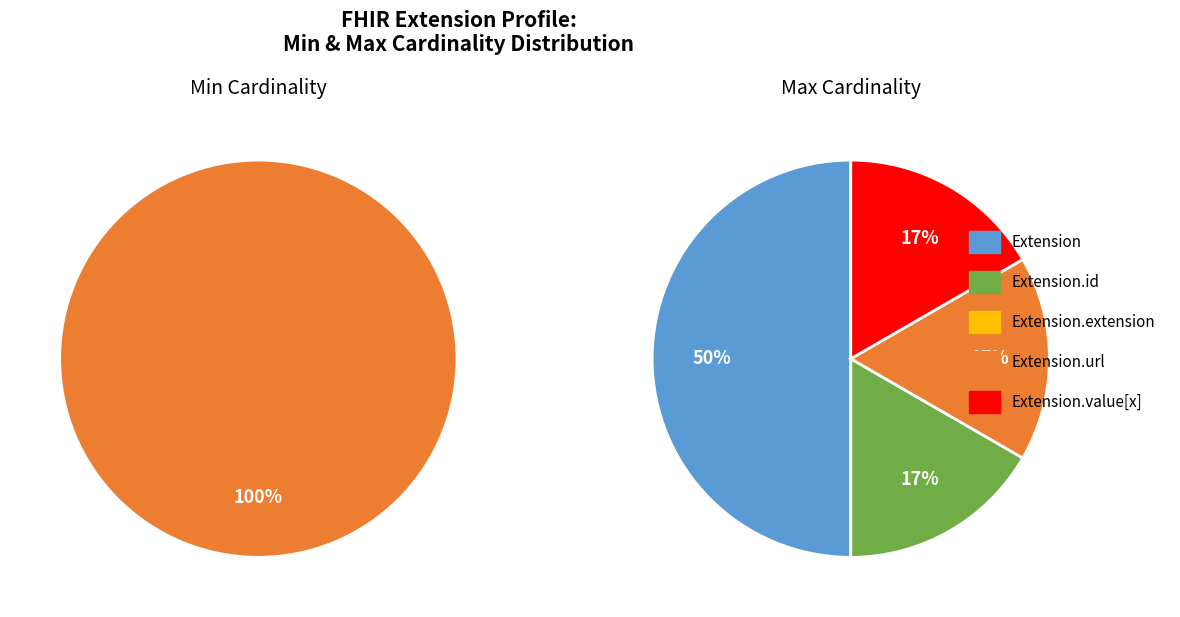

Is Extension the majority of the pie?

No